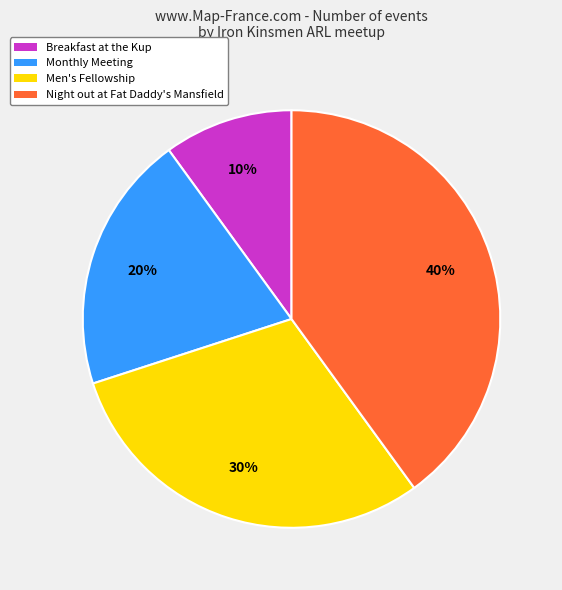

To the nearest percent, what is the difference between the Men's Fellowship and Night out at Fat Daddy's Mansfield slice percentages?

10%